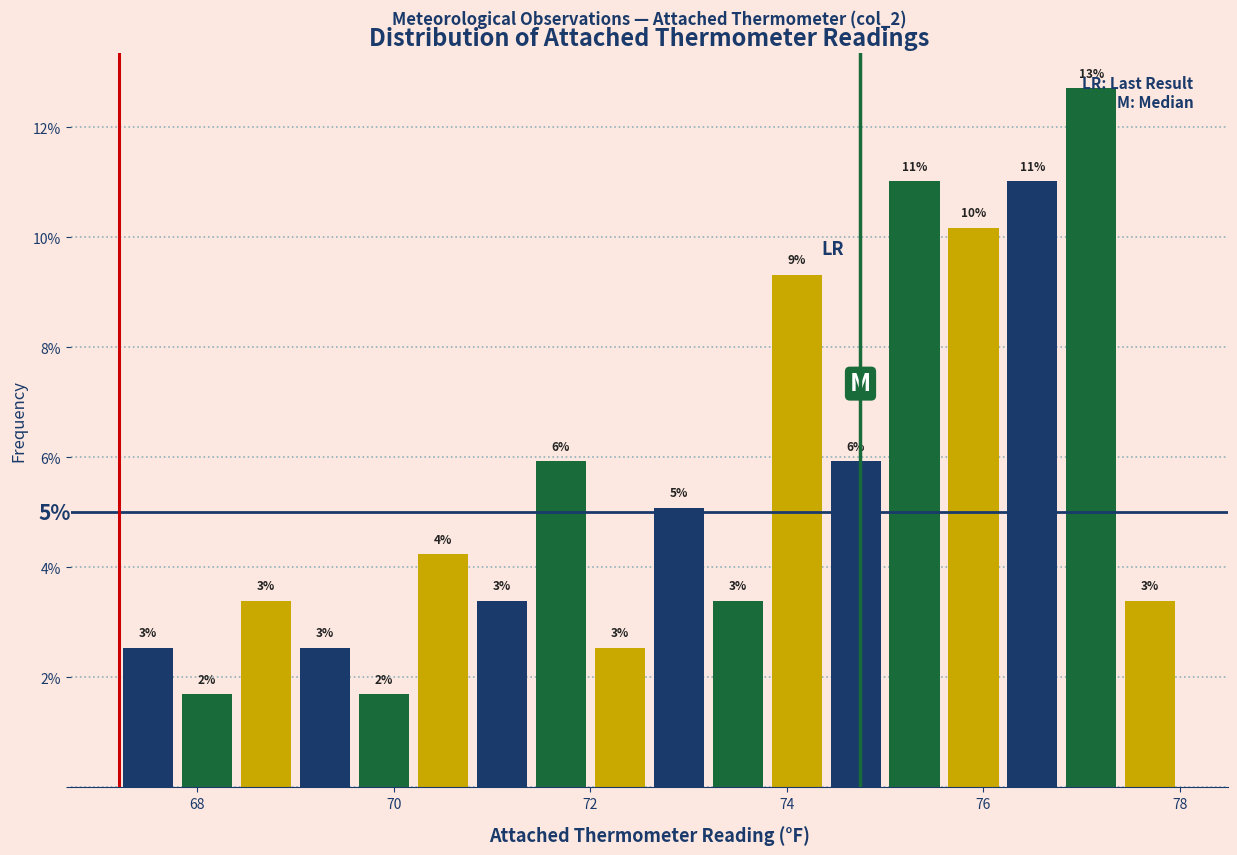

Around what value on the x-axis is the tallest bar? Give the approximate position of its centre, as read against the axis.

77.2